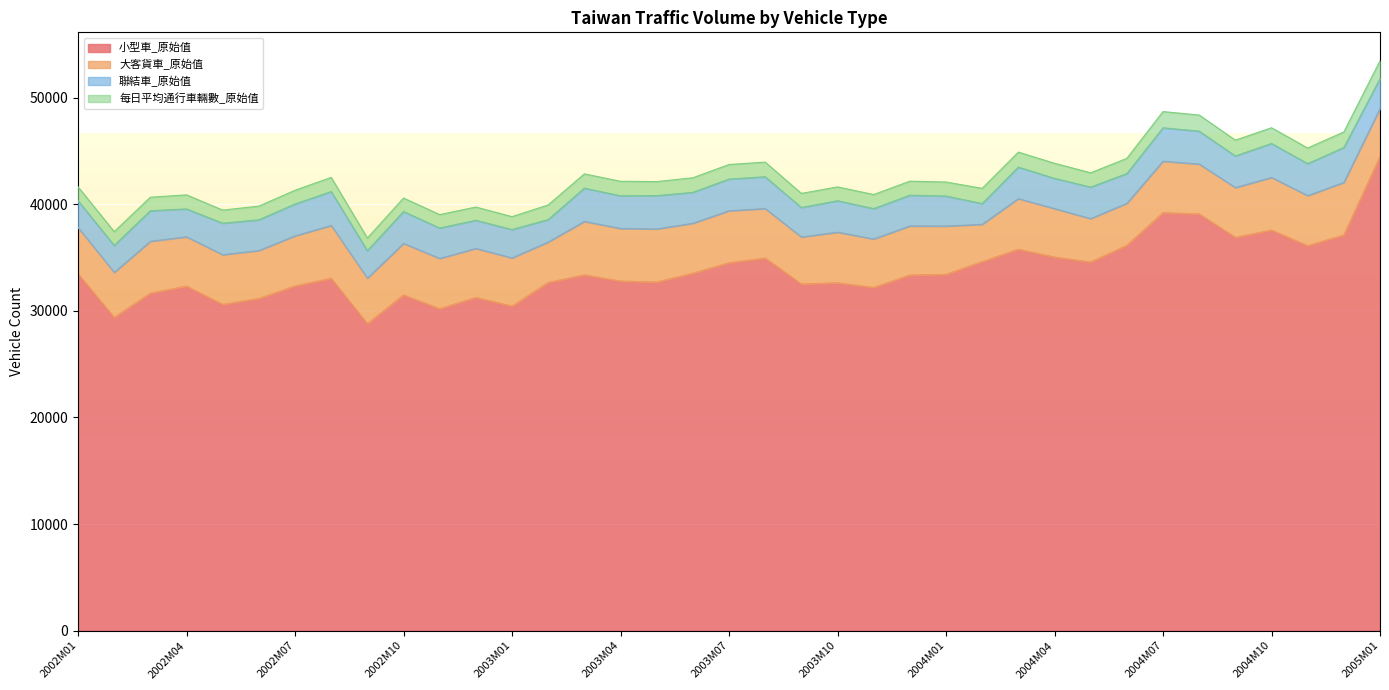

Between 2002M11 and 2003M08, which series saw the biggest shift?

小型車_原始值